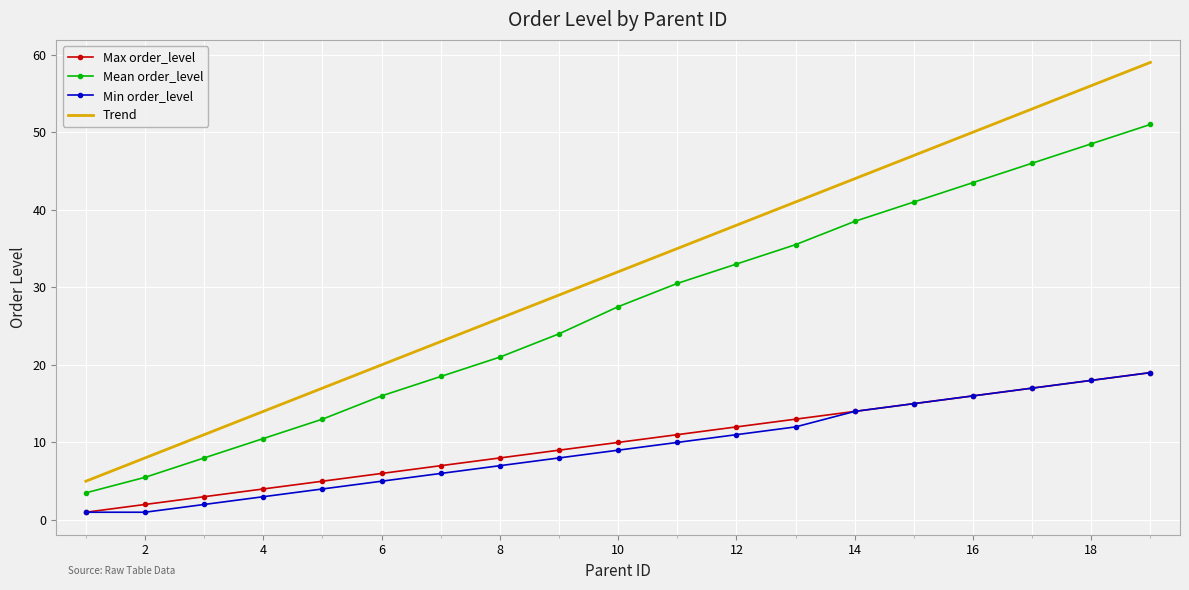

Which series has the widest spread of values?

Trend